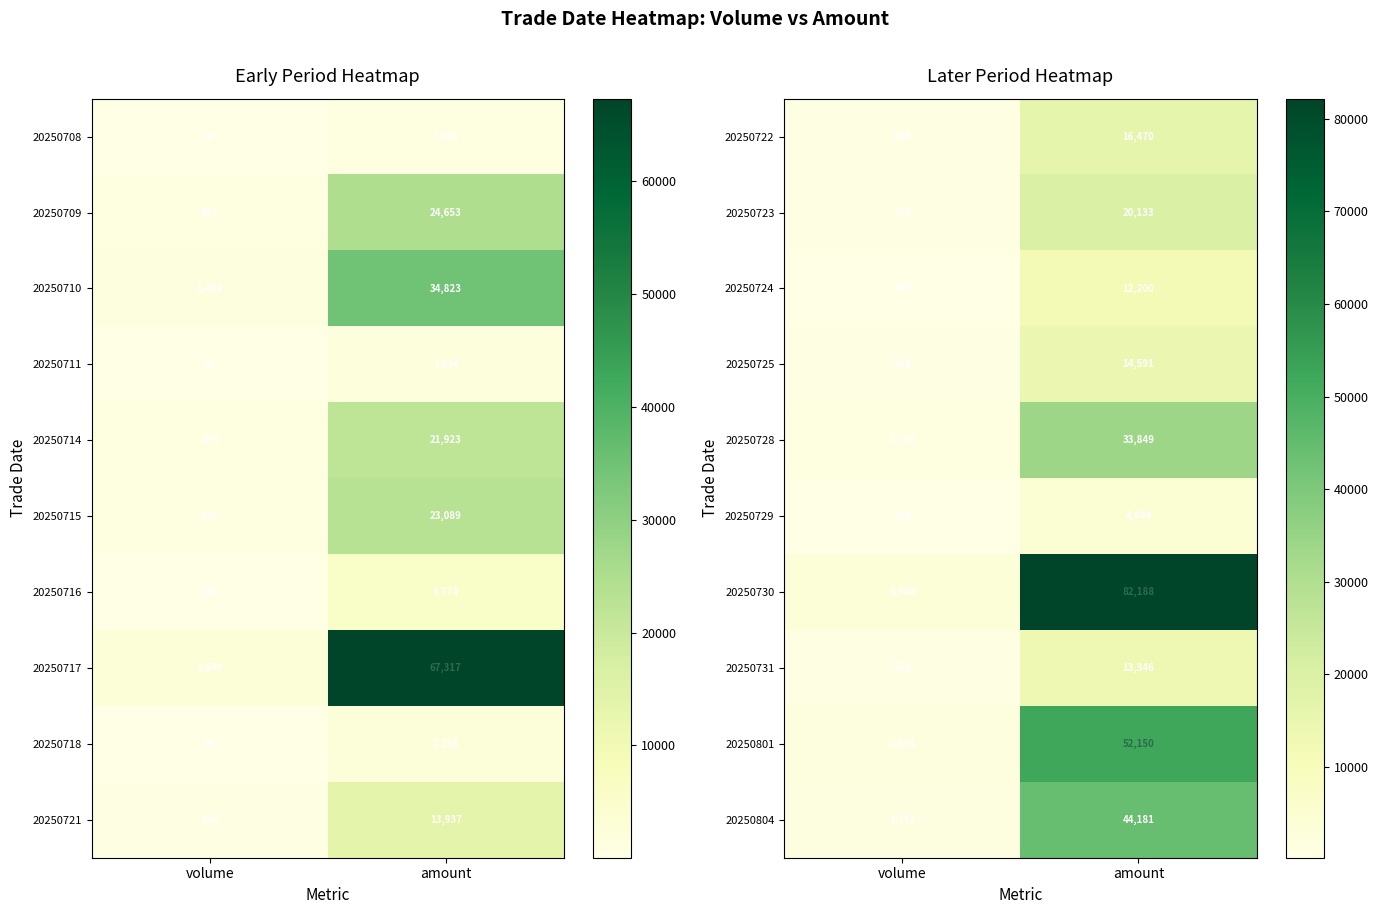

Count the number of data series in this chart.

10